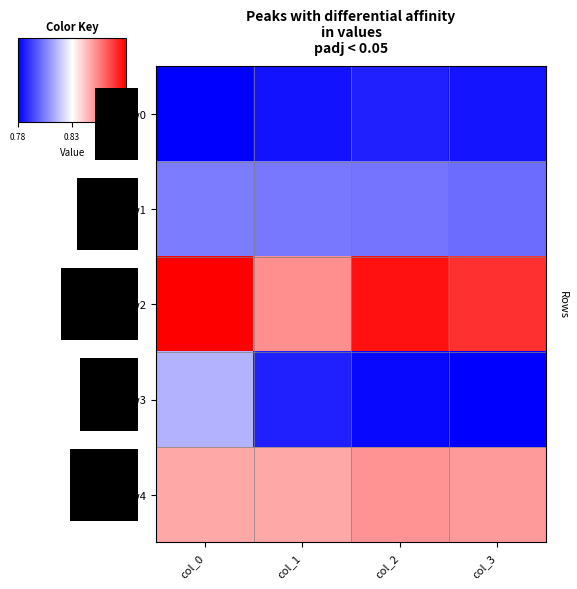

What is the total value across all series at 0.88?

4.1